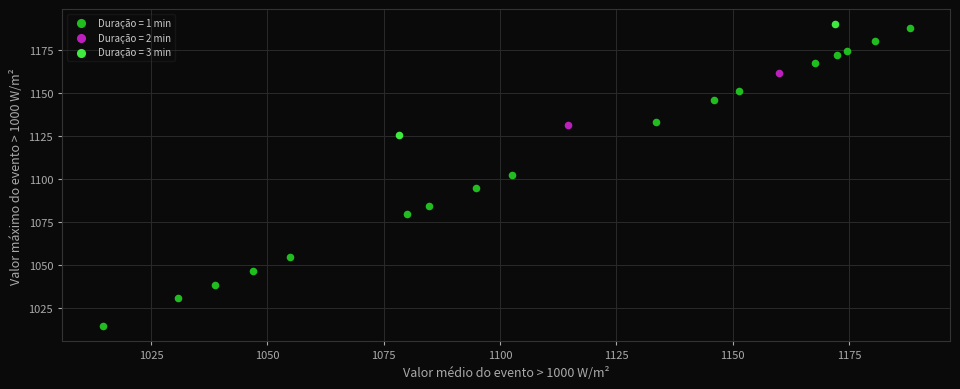

Which series reaches the maximum Y coordinate?

Duração = 3 min